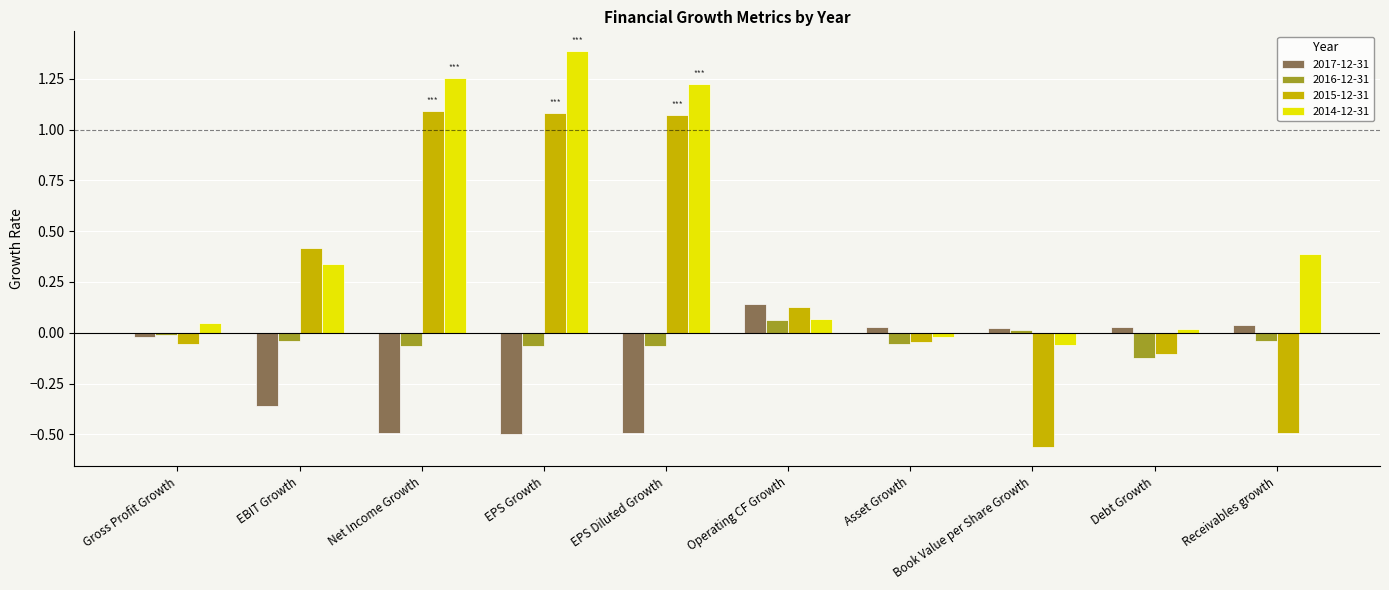

At which label does 2014-12-31 reach its peak?

EPS Growth